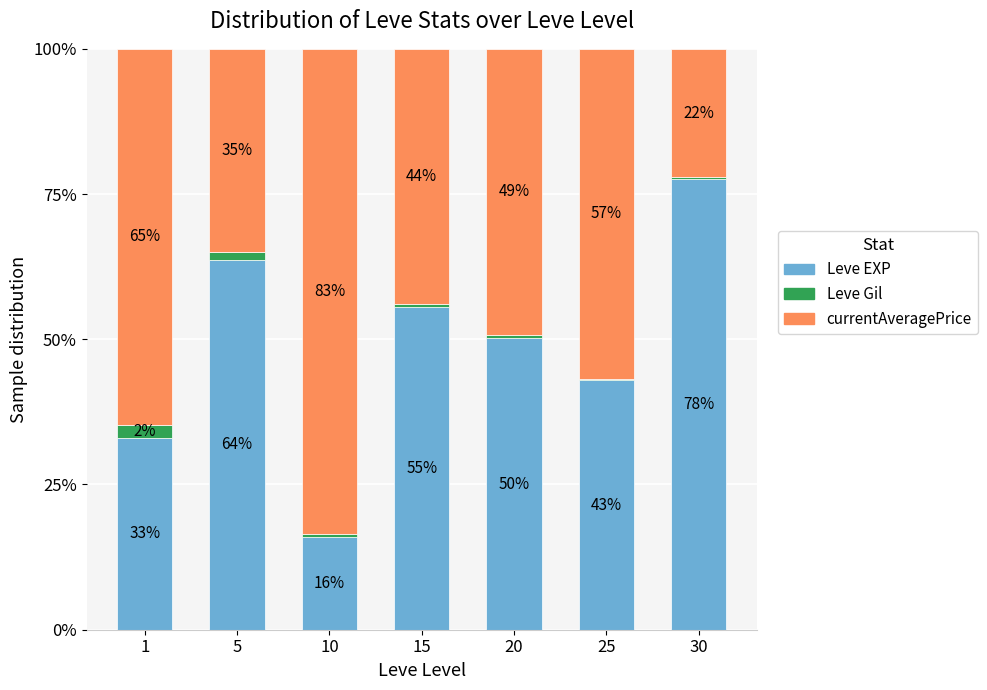

At which label does Leve EXP first exceed 50?

5